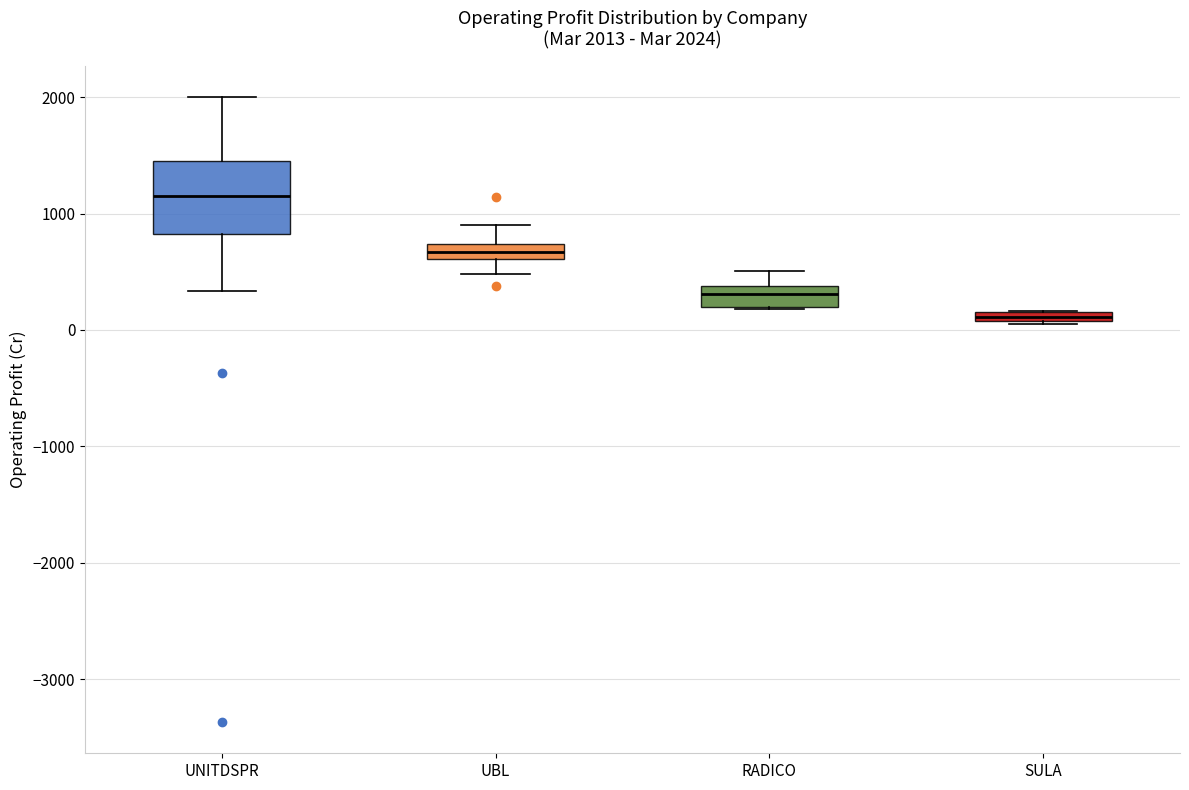

Which box has the lowest median line?

SULA